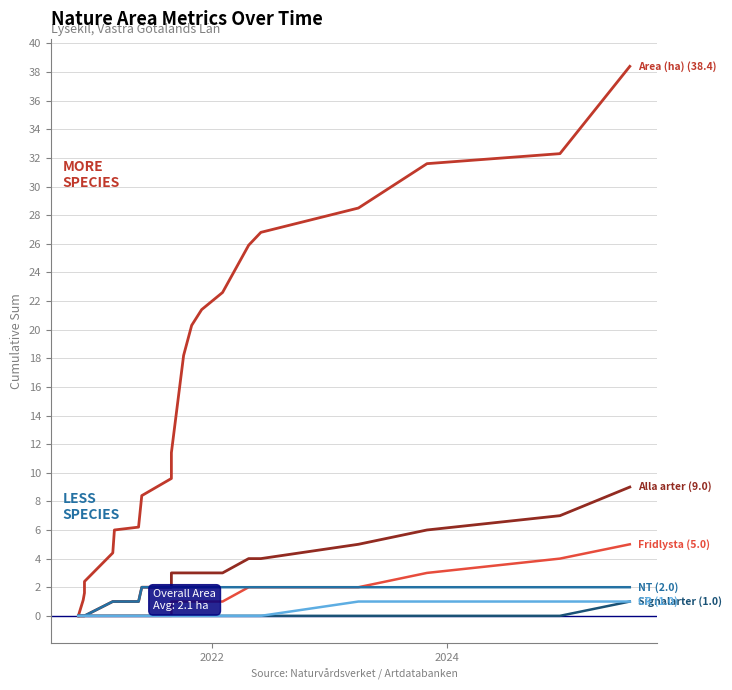

True or false: Signalarter and Fridlysta intersect in this chart.

False